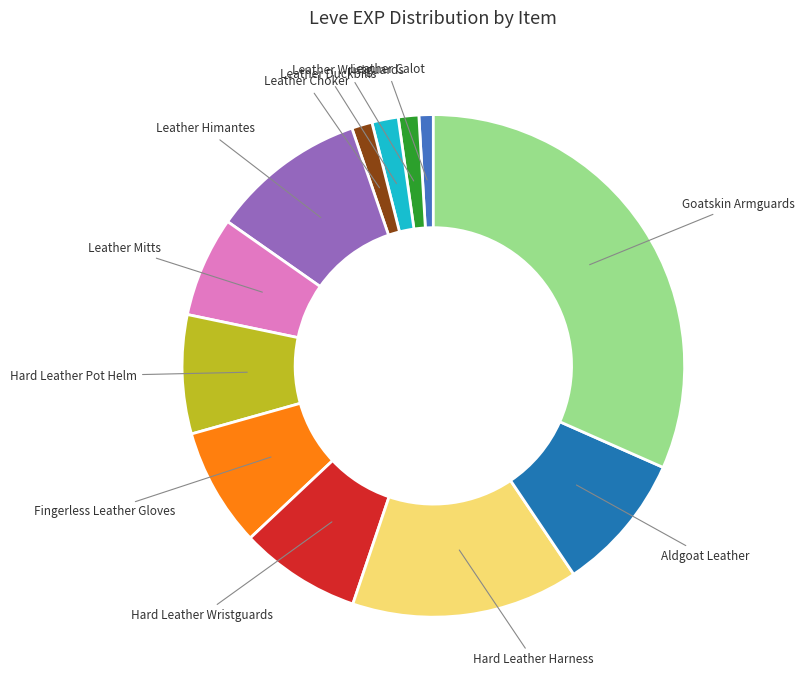

Combined, do Leather Calot and Goatskin Armguards account for over 50%?

No